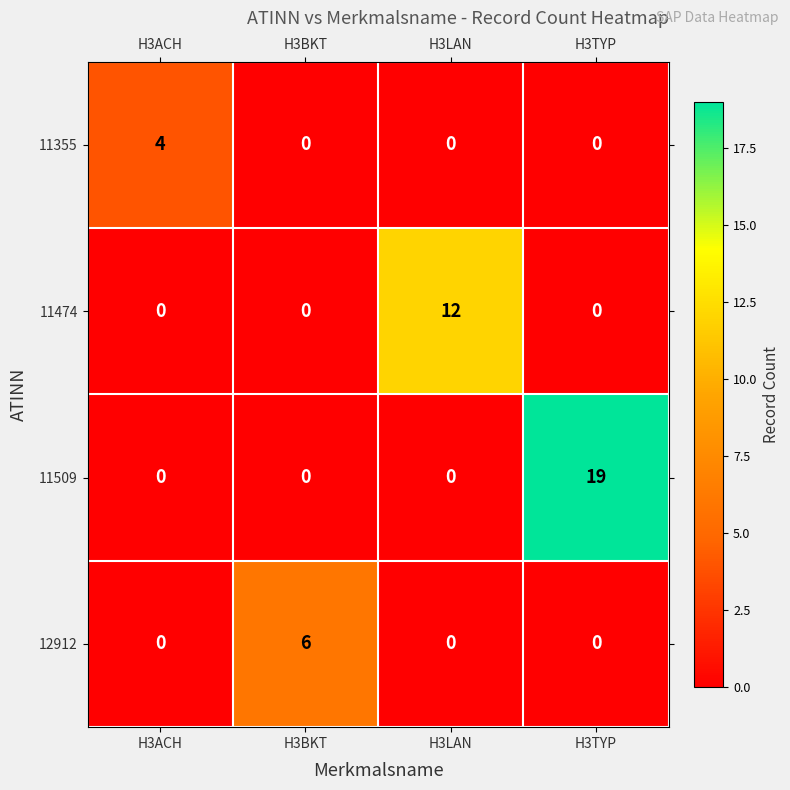

Which series has the largest total across all categories?

11509